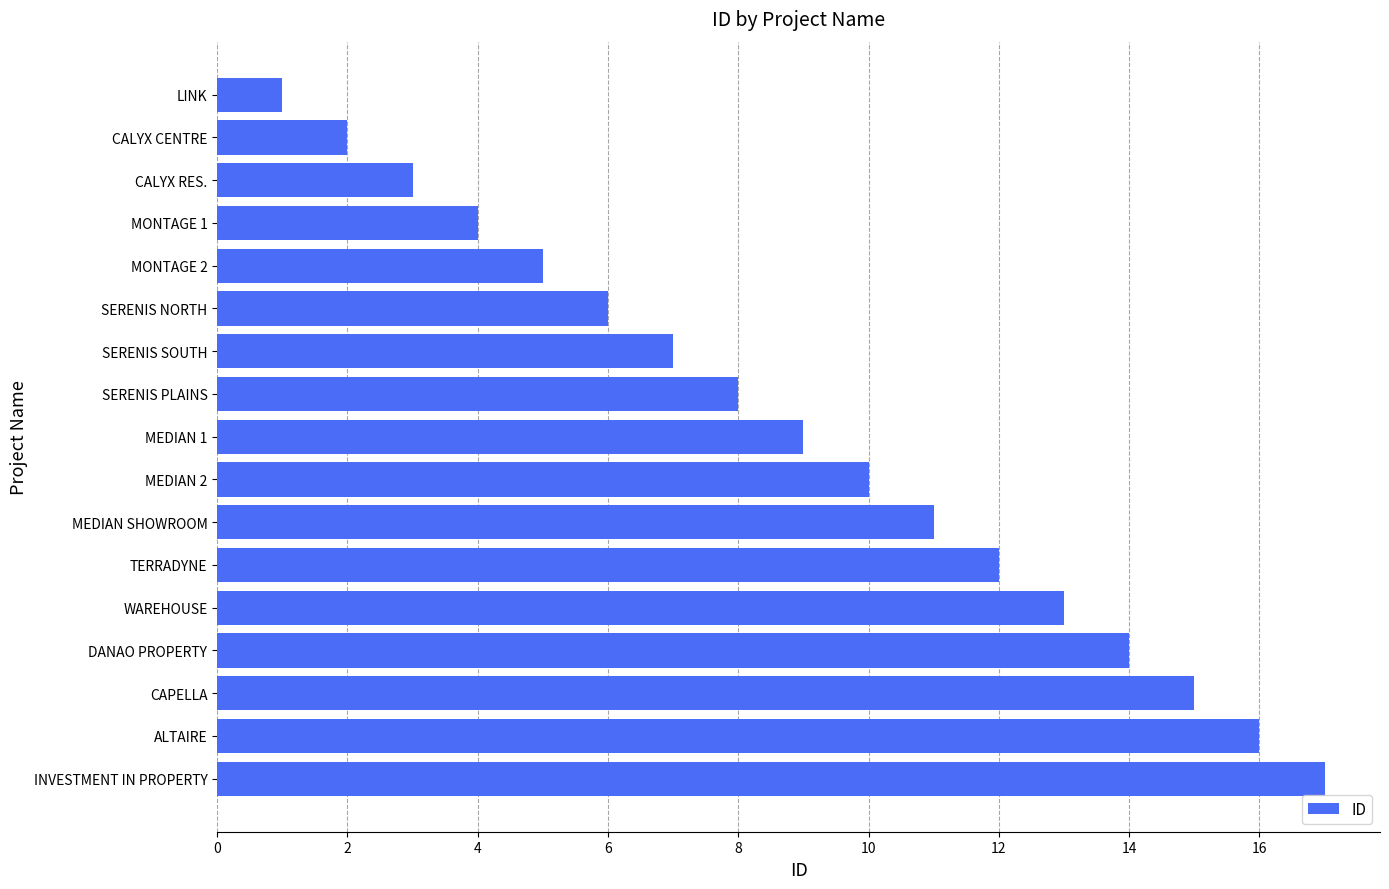

Approximately how many times larger is the value at CALYX RES. compared to MONTAGE 2?

0.6